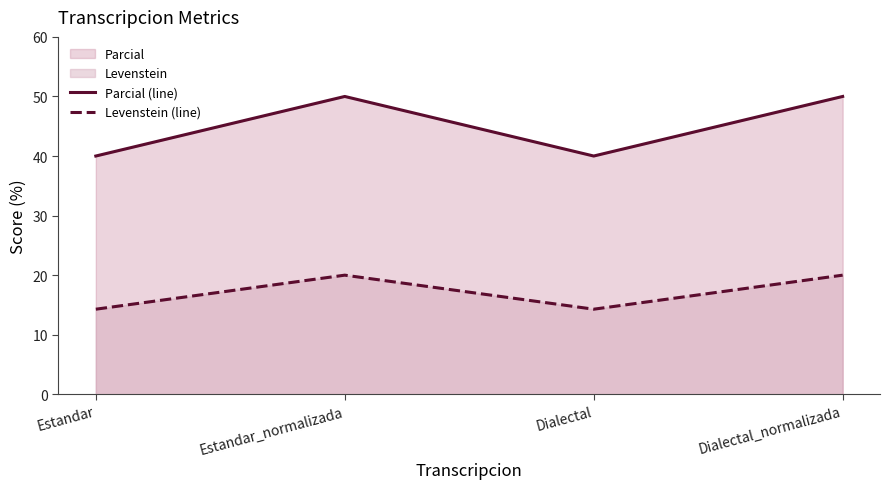

Where is the first local minimum for Parcial (line)?

Dialectal